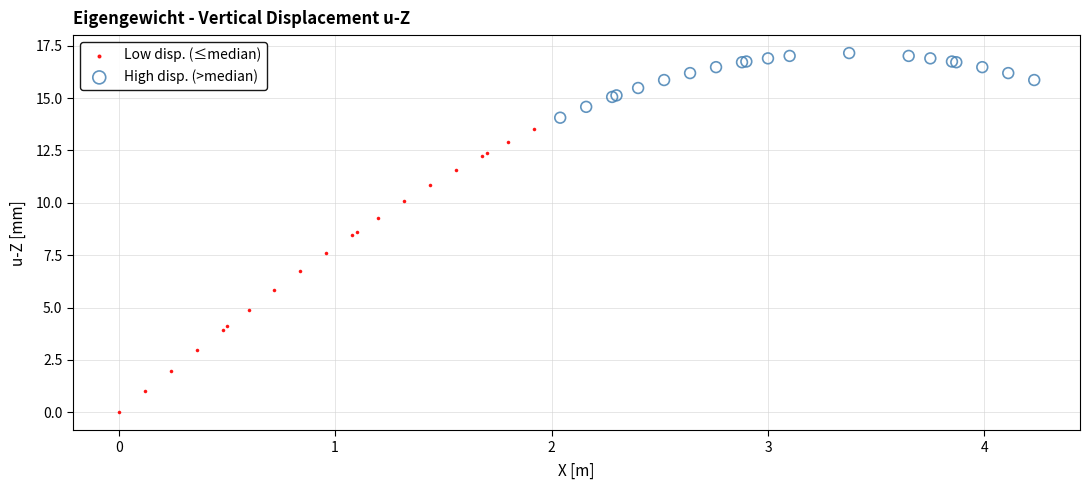

Which series has the widest spread of Y values?

Low disp. (≤median)